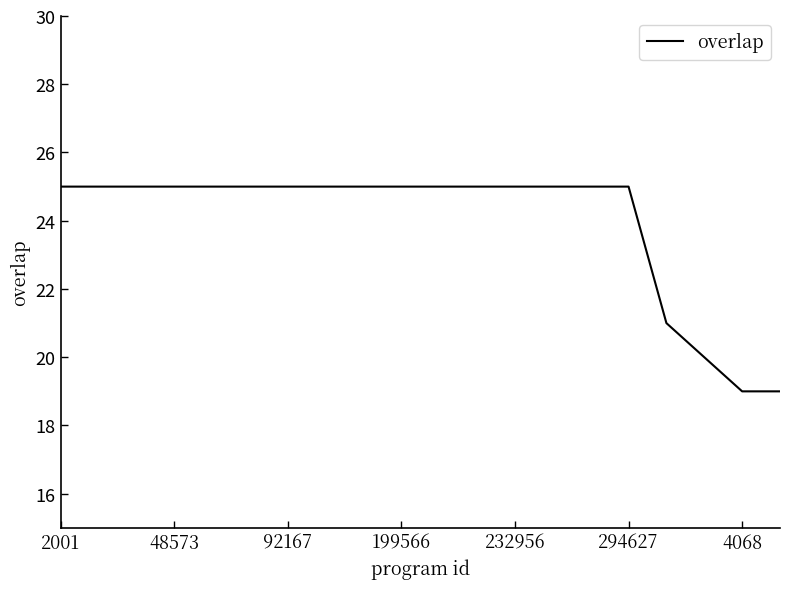

What is the greatest value displayed?

25